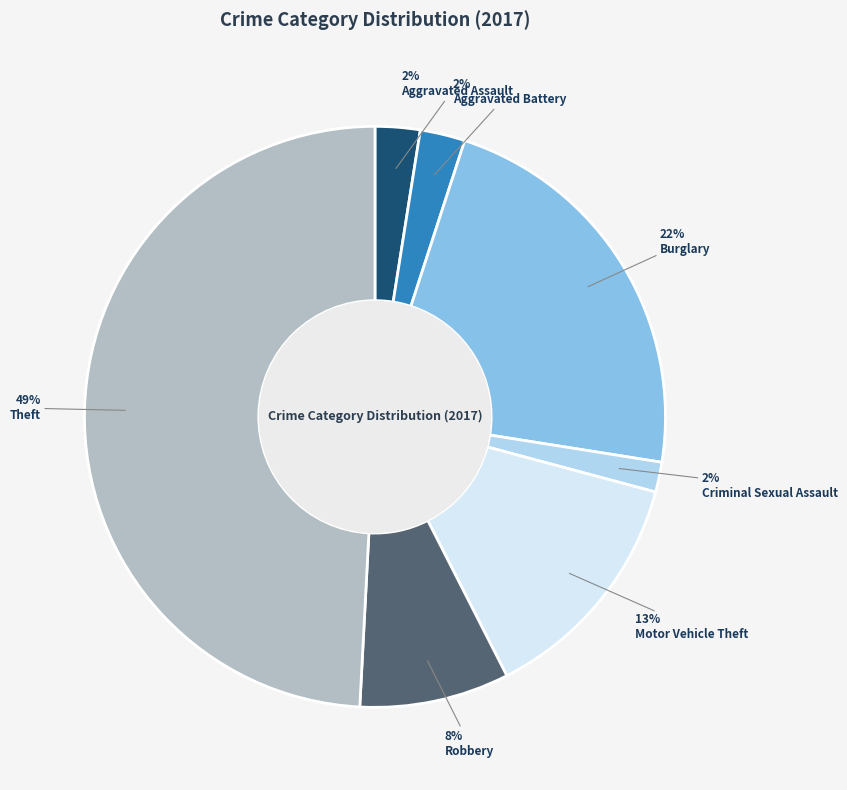

Count the number of slices in the pie.

7